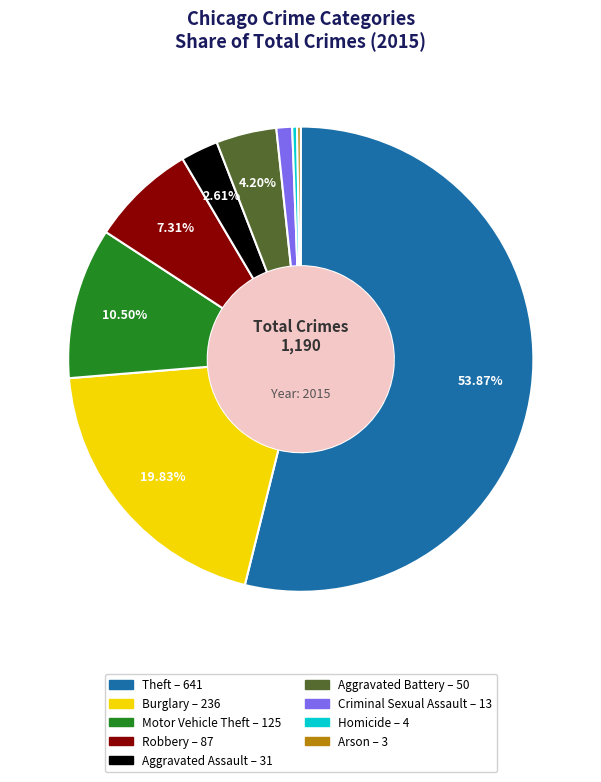

Which has a higher value, Criminal Sexual Assault or Homicide?

Criminal Sexual Assault